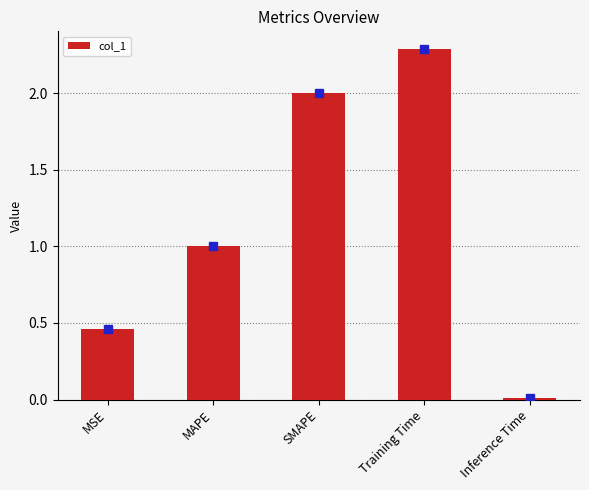

Rank the categories by value from highest to lowest.

Training Time, SMAPE, MAPE, MSE, Inference Time